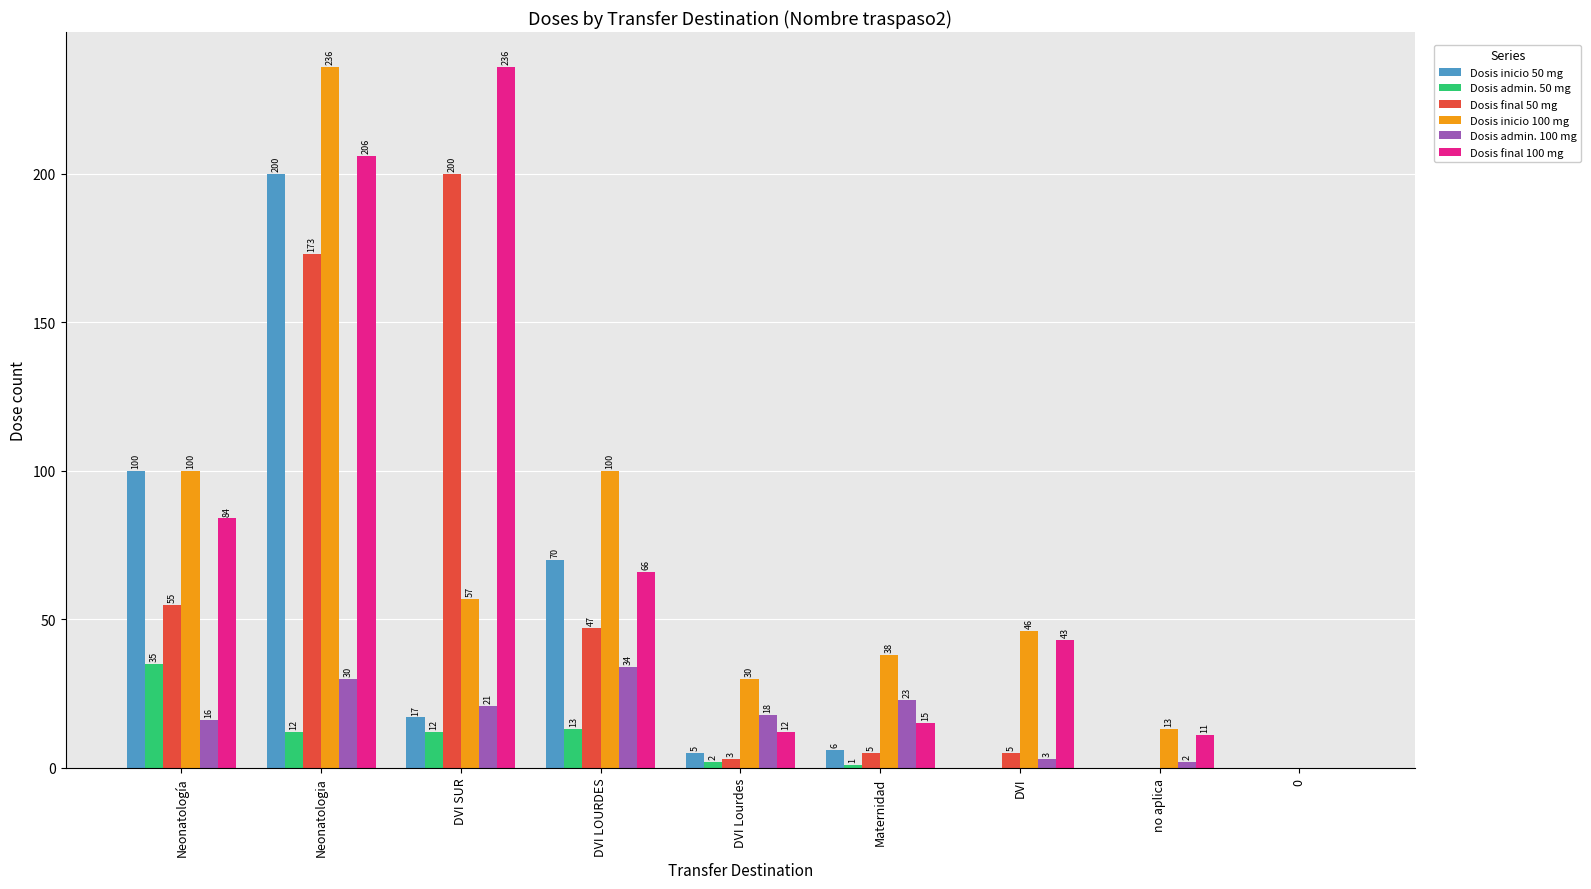

Does the chart contain stacked bars?

No